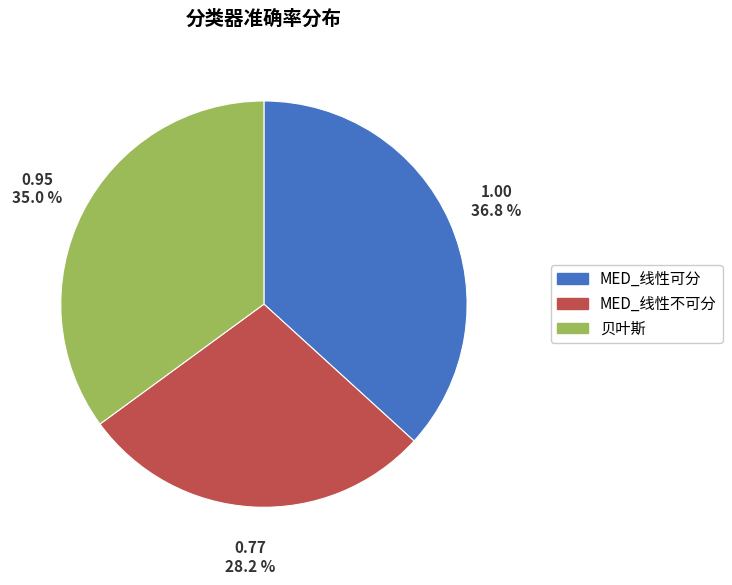

What percentage is the 贝叶斯 slice, to the nearest percent?

35%